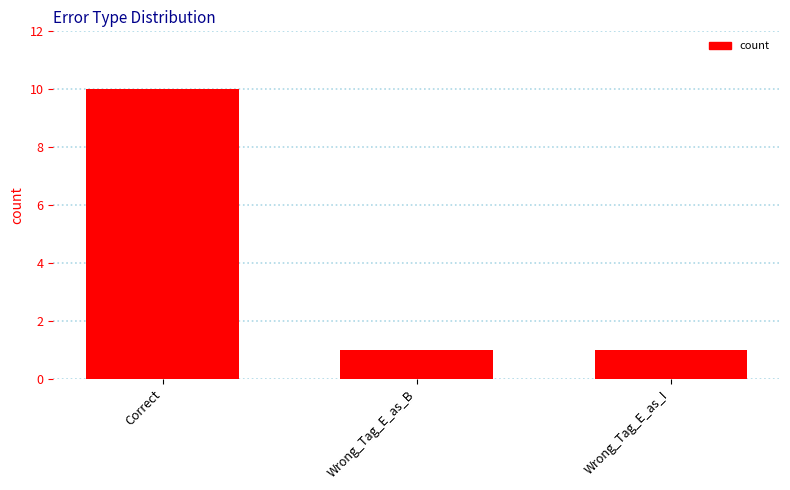

Which category has the highest value across all series?

Correct